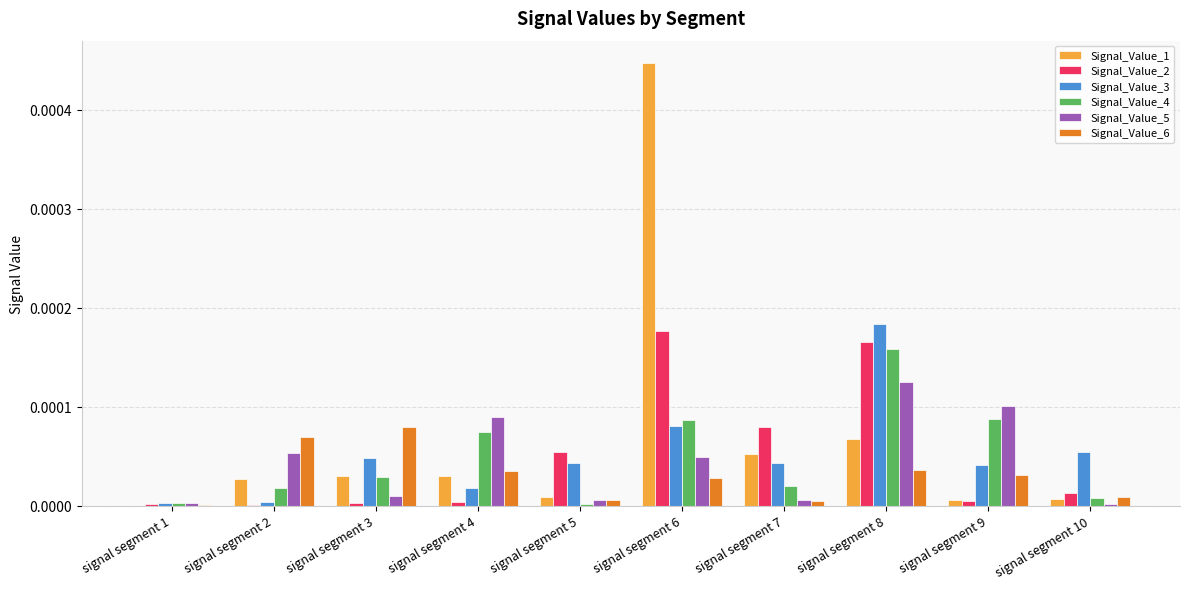

Which series has the largest total across all categories?

Signal_Value_1